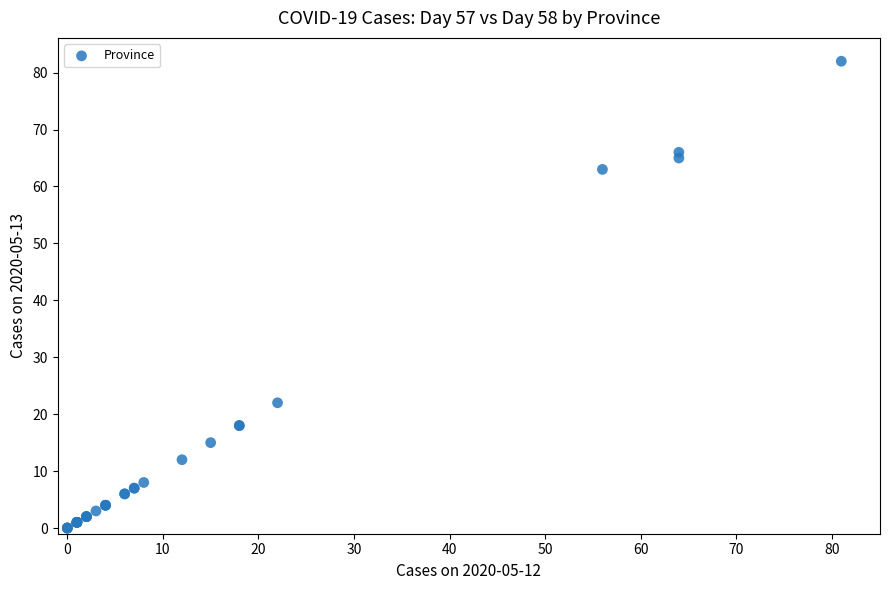

What Y value in the scatter plot is closest to 41?

22